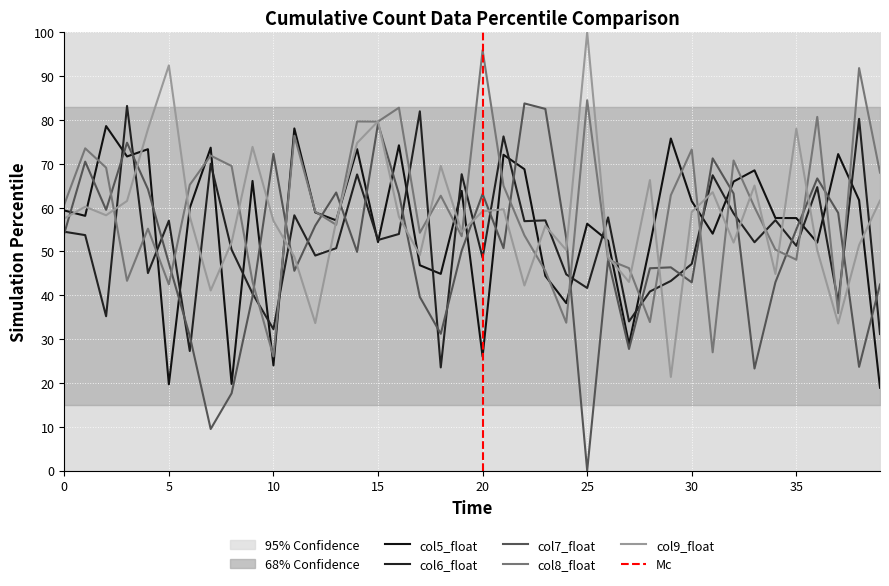

Which series has the largest total across all categories?

col8_float